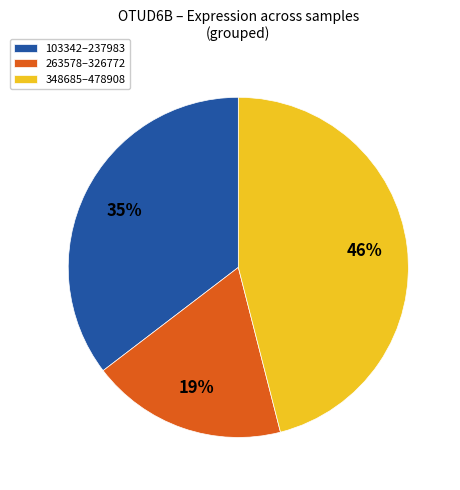

How many segments does this pie chart have?

3